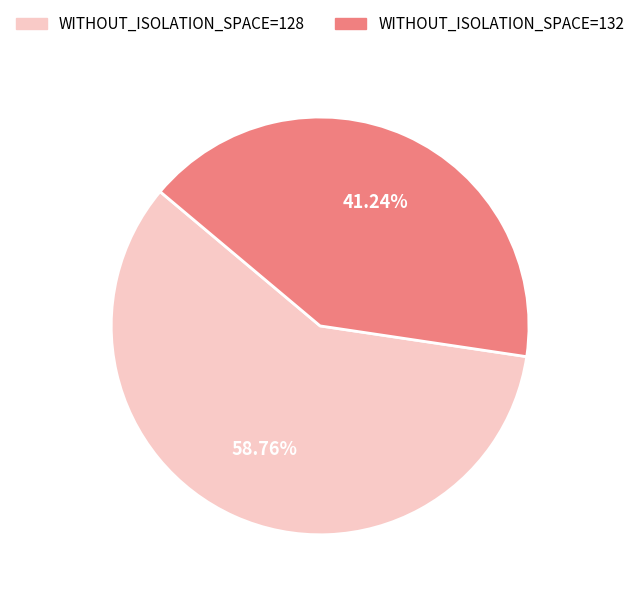

Do WITHOUT_ISOLATION_SPACE=128 and WITHOUT_ISOLATION_SPACE=132 together represent more than half of the pie?

Yes